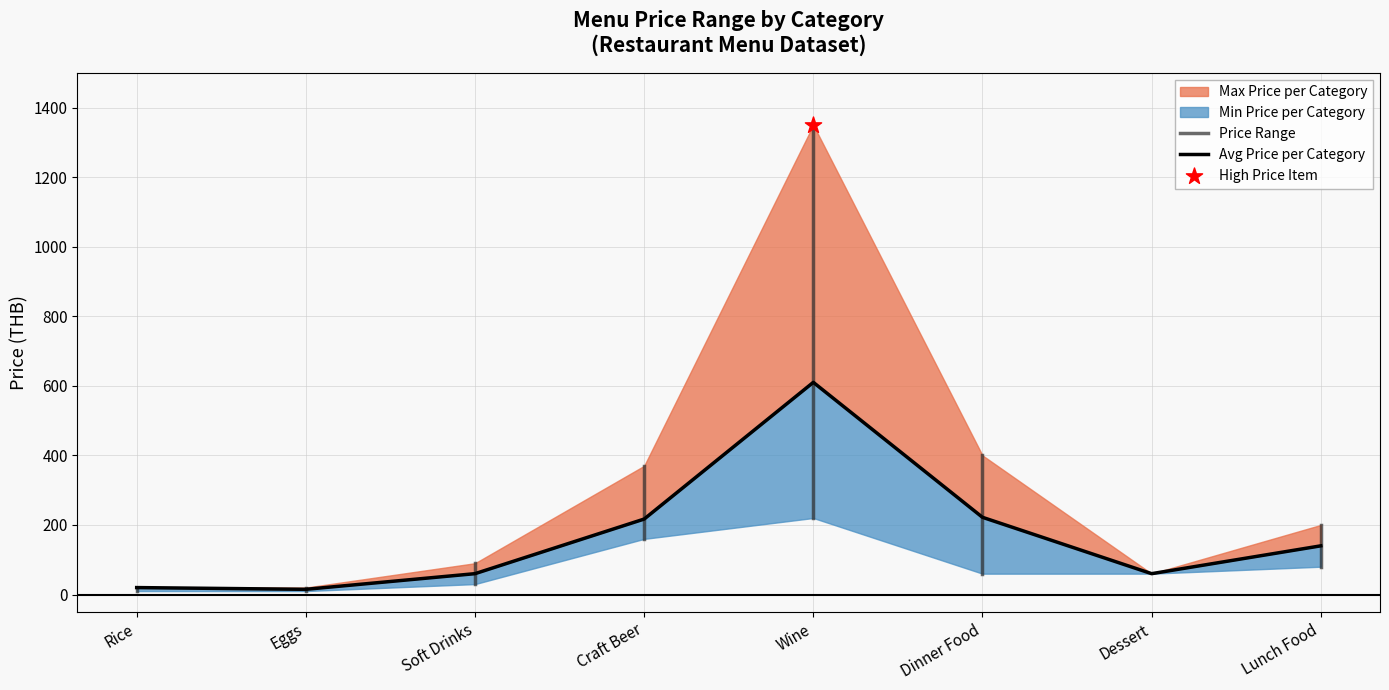

Which series has the widest spread of Y values?

Max Price